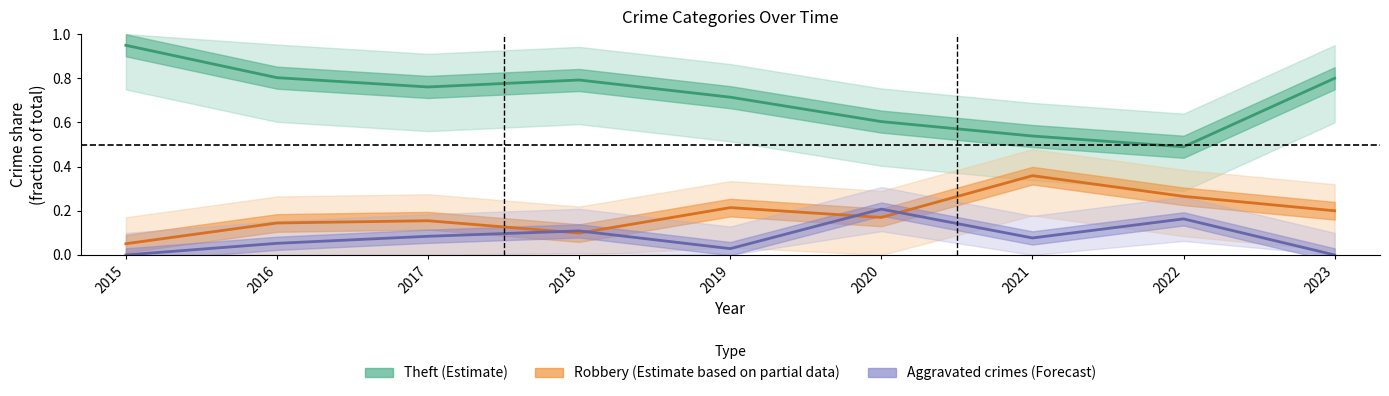

What is the total value across all series at 2020?

1.0